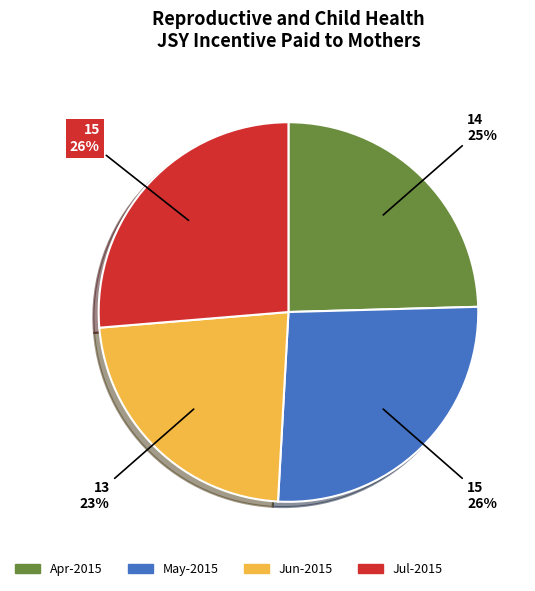

To the nearest percent, what is the average slice percentage?

25%